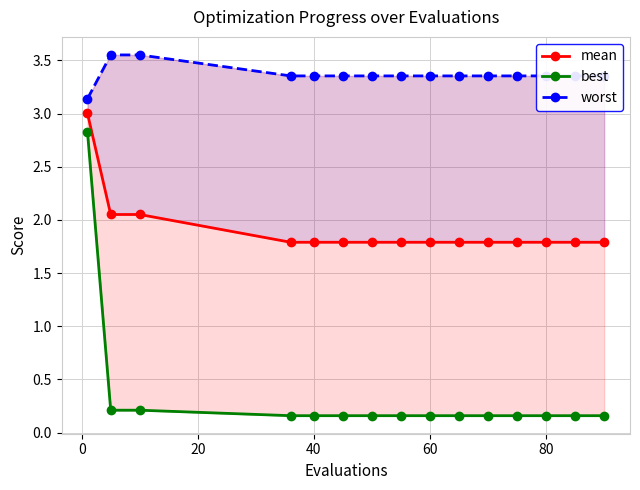

True or false: mean and worst intersect in this chart.

False